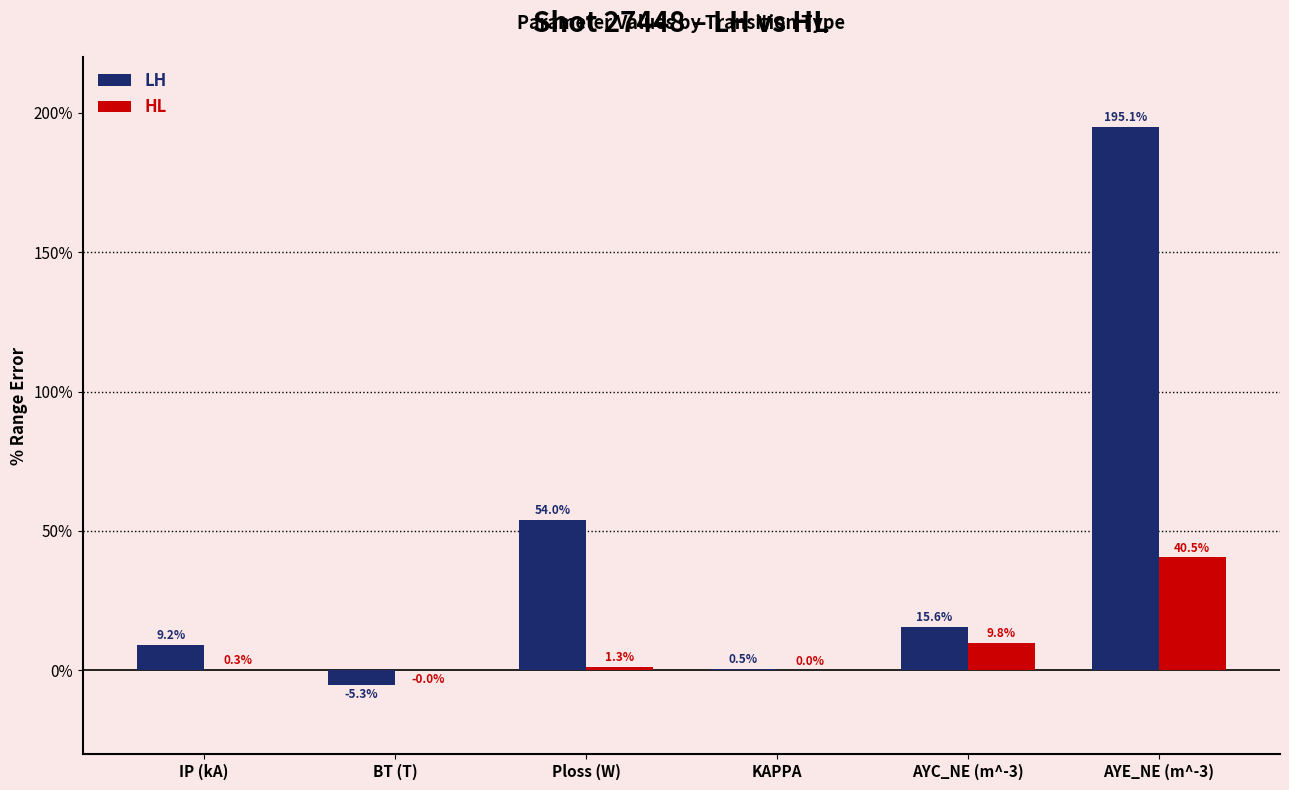

At which label does LH reach its peak?

AYE_NE (m^-3)